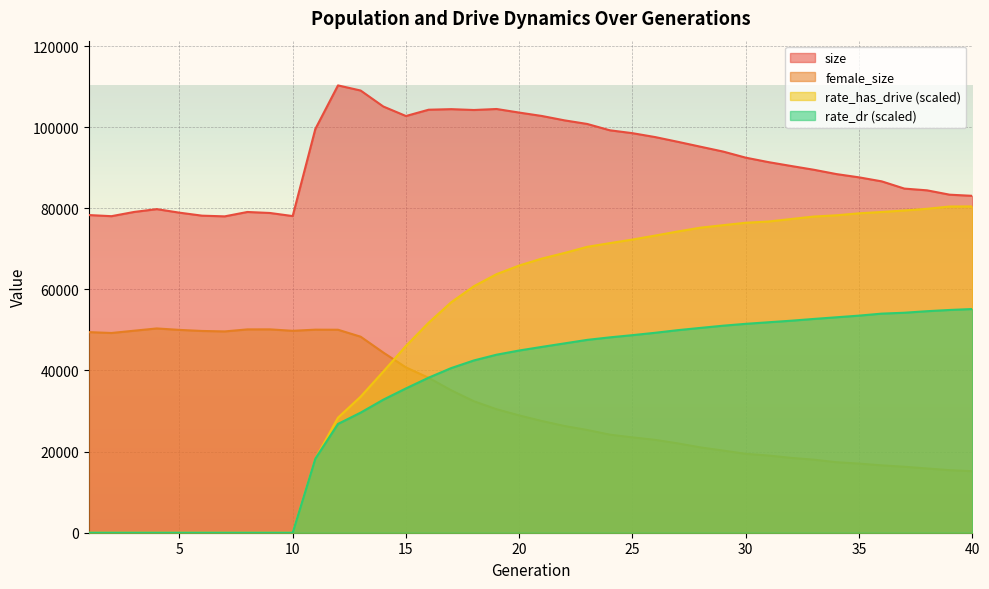

How many values in rate_dr are above zero?

30